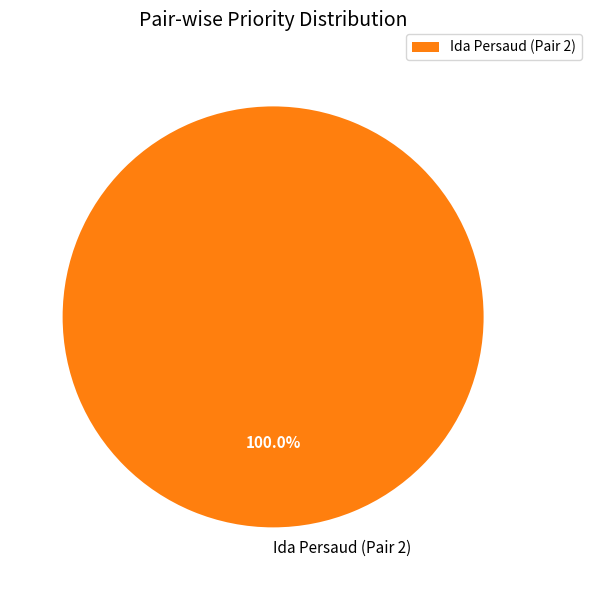

Rank the categories by value from highest to lowest.

Ida Persaud (Pair 2)